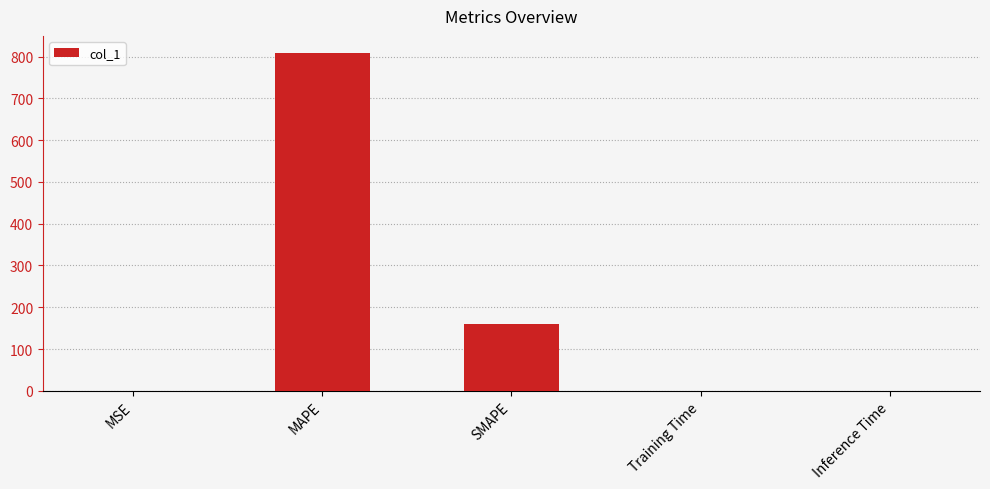

Read the value at SMAPE.

160.4